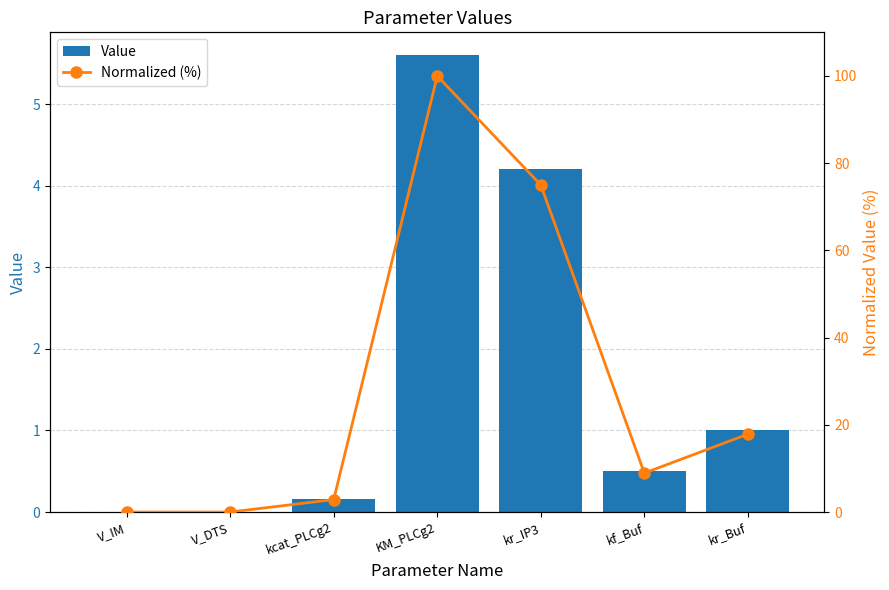

How many positive values does the Normalized (%) series have?

6